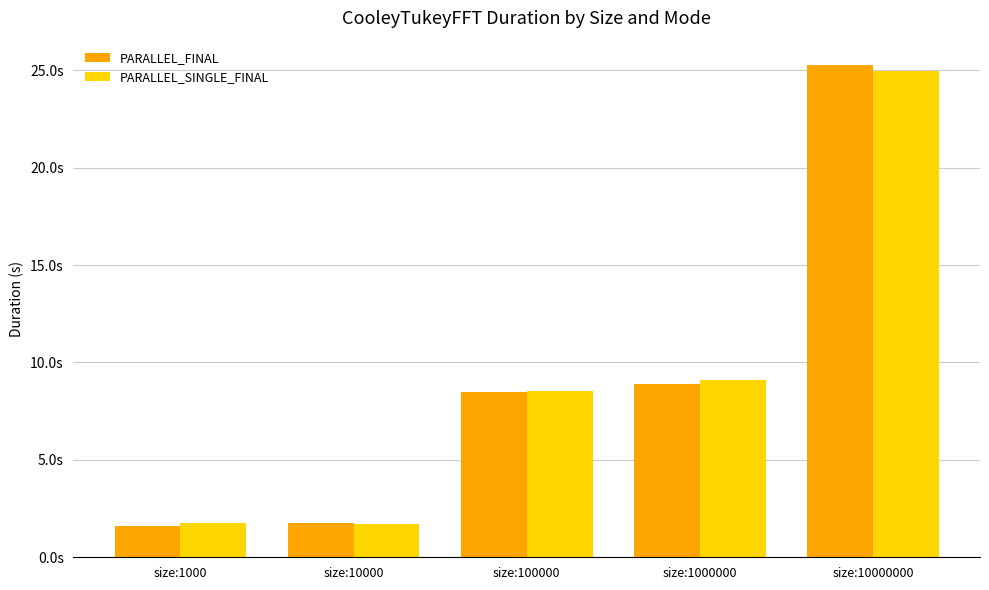

What is the maximum value for PARALLEL_SINGLE_FINAL?

24.9